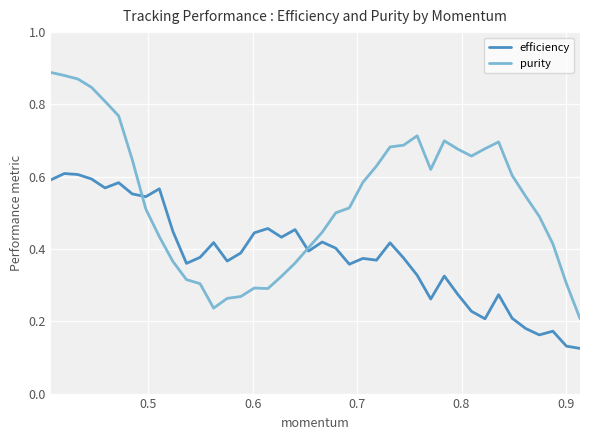

Which series has the widest spread of values?

purity